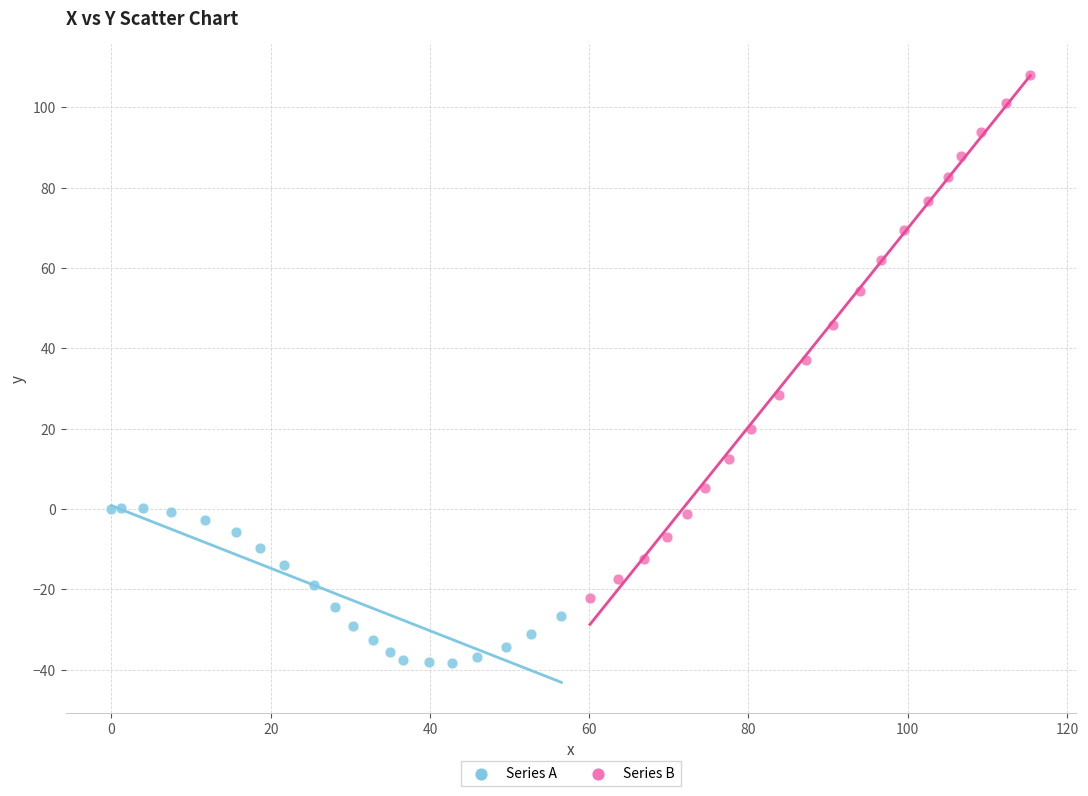

Which series contains the highest Y value?

Series B